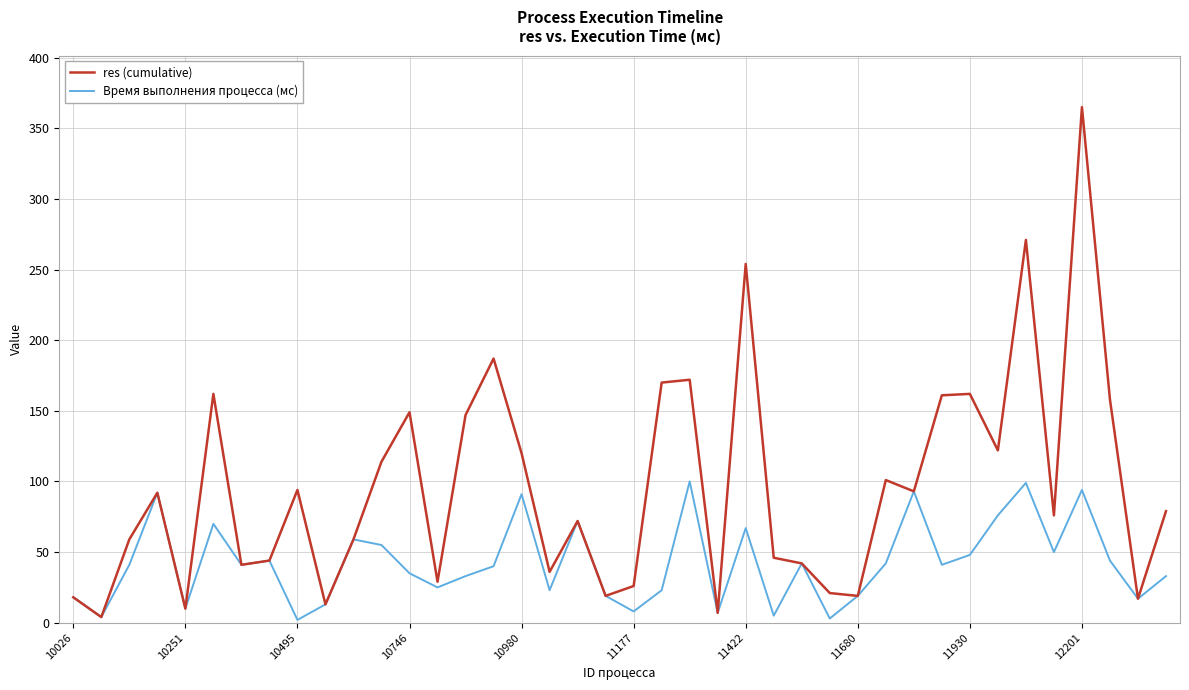

Does the chart have visible grid lines?

Yes